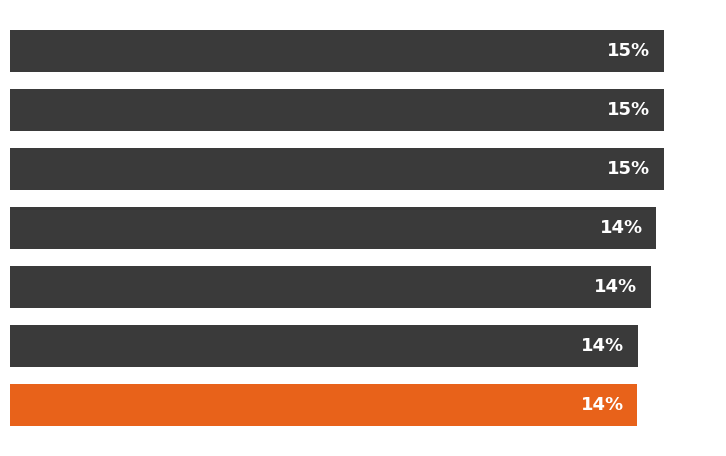

Does the chart contain any negative values?

No